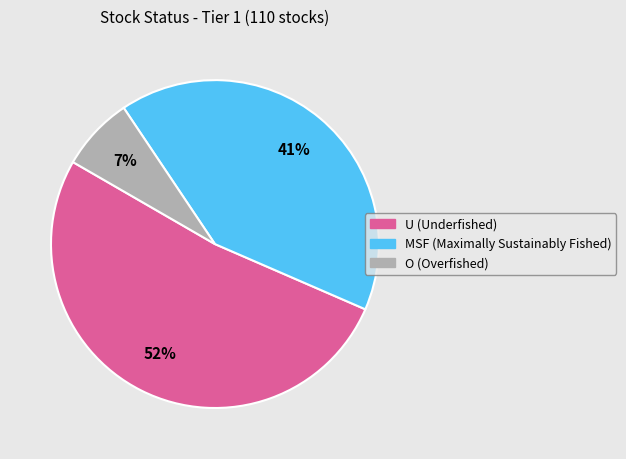

To the nearest percent, what is the difference between the largest and smallest slice percentages?

45%